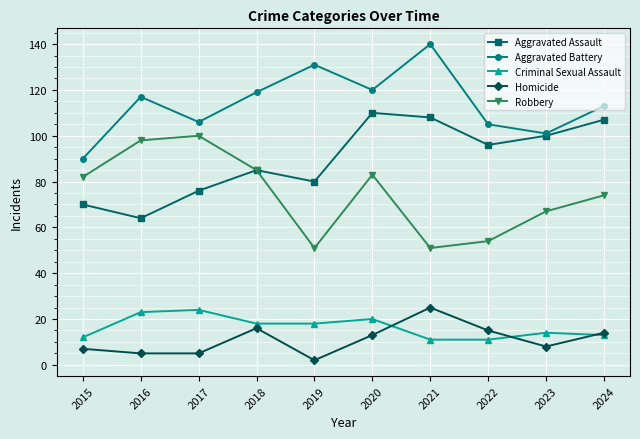

What is the minimum value for Robbery?

51